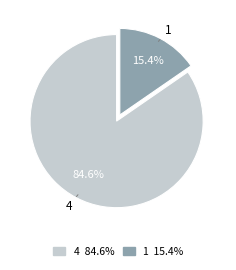

Approximately how many times larger is the value at 4 compared to 1?

5.5